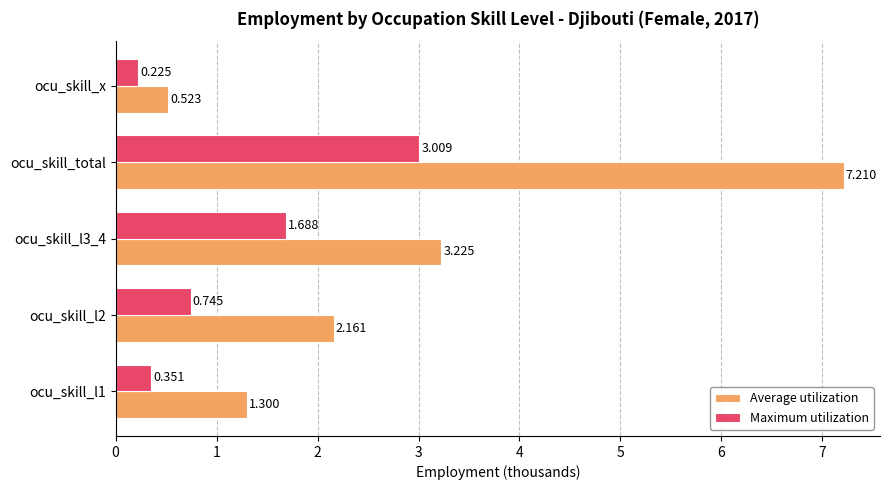

What is the sum of all Maximum utilization values?

6.0